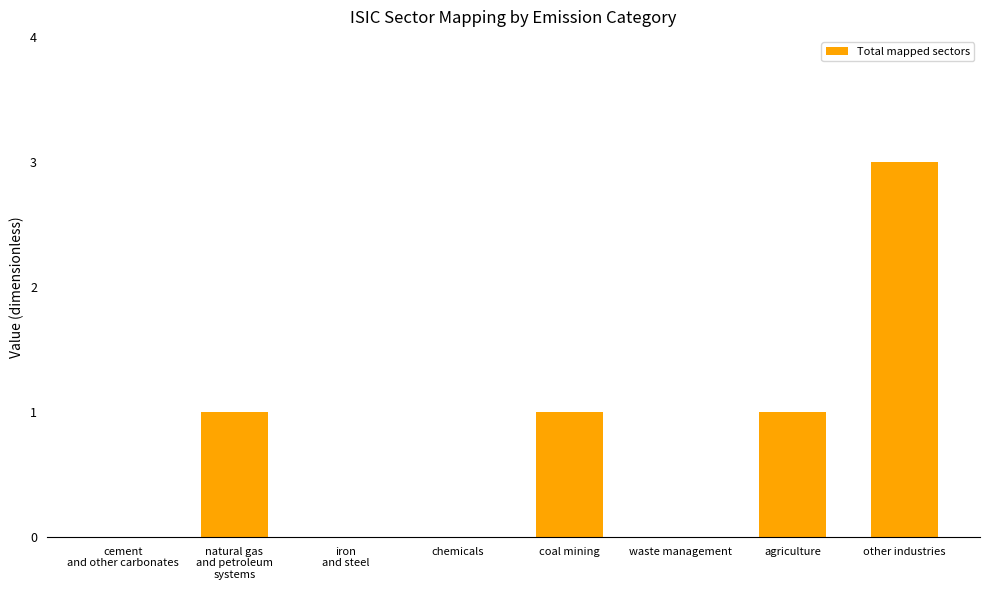

What is the greatest value displayed?

3